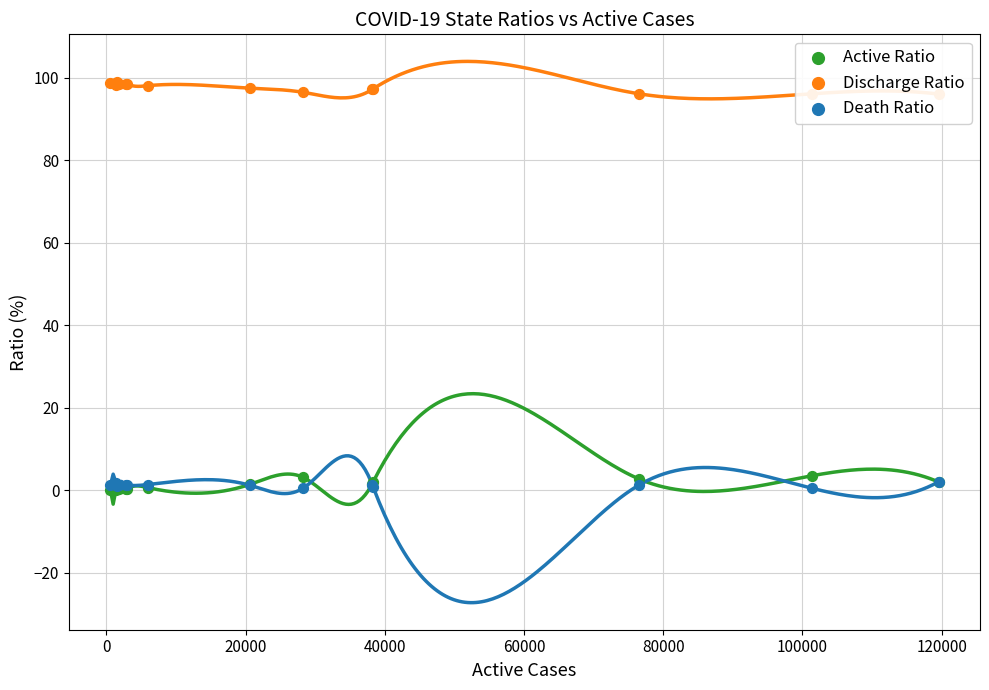

Is the value of Death Ratio at 10 greater than the value of Active Ratio at 13?

No